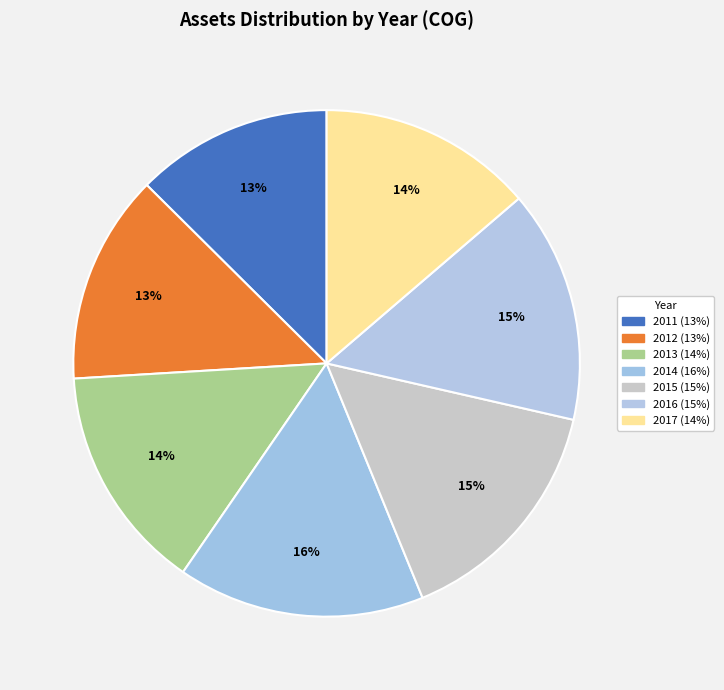

How many segments does this pie chart have?

7